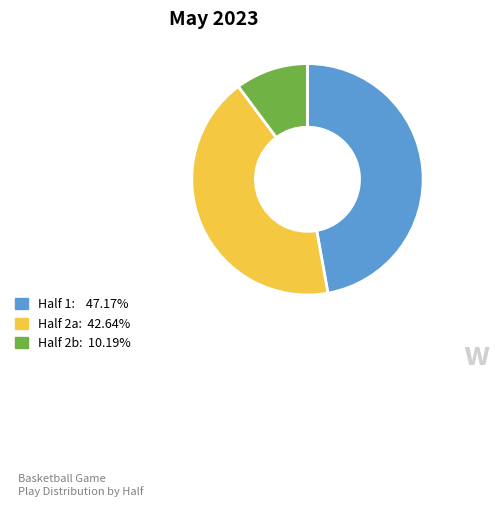

Is there any slice that represents more than half of the pie?

No